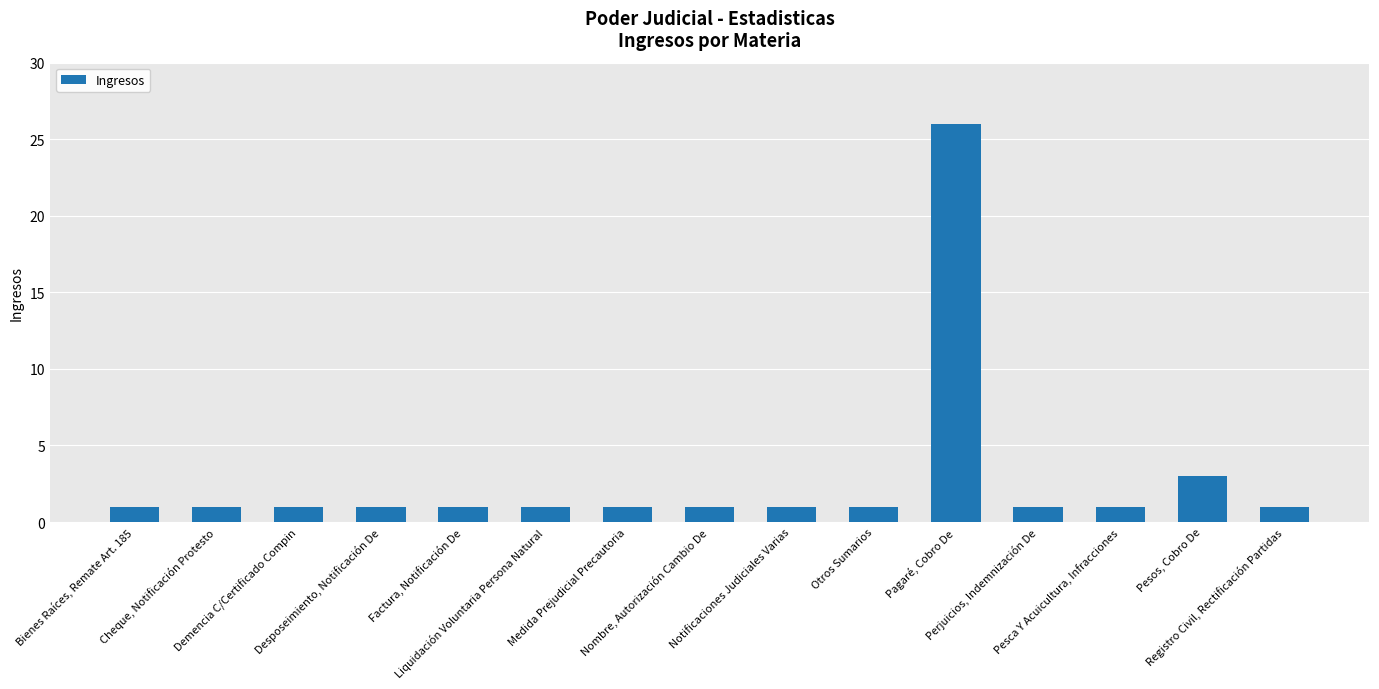

What is the greatest value displayed?

26